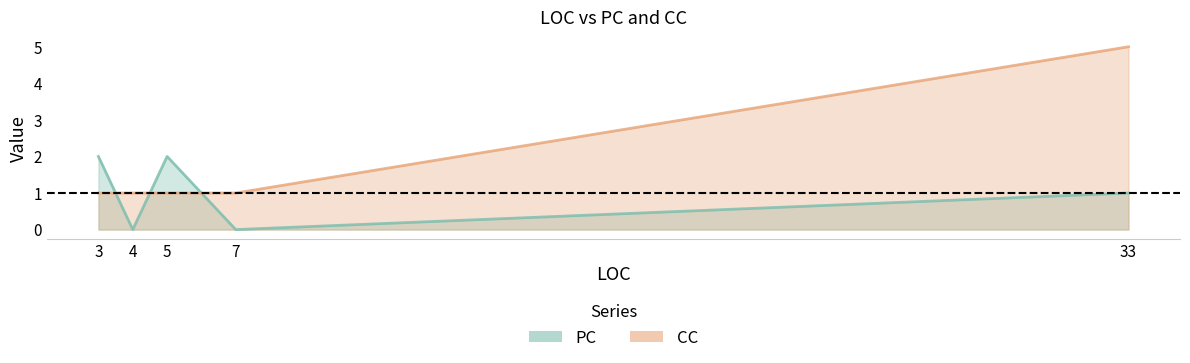

What is the average value of the PC series?

1